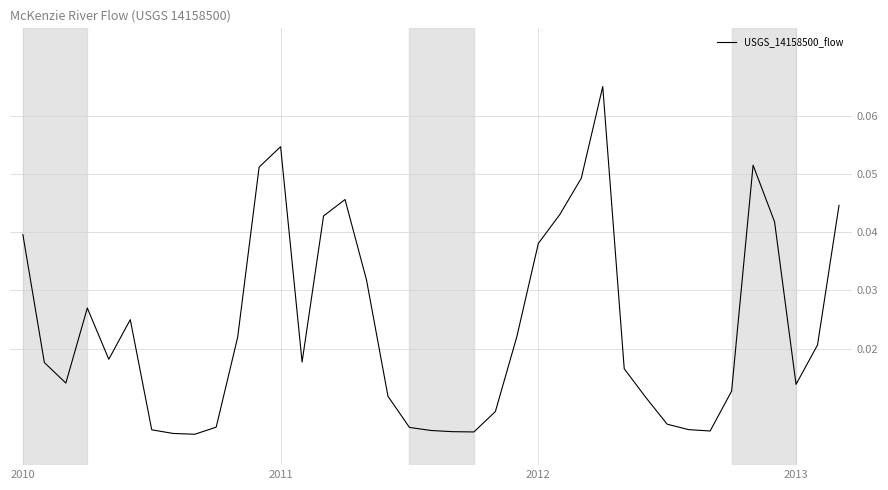

What is the sum of all values?

0.9